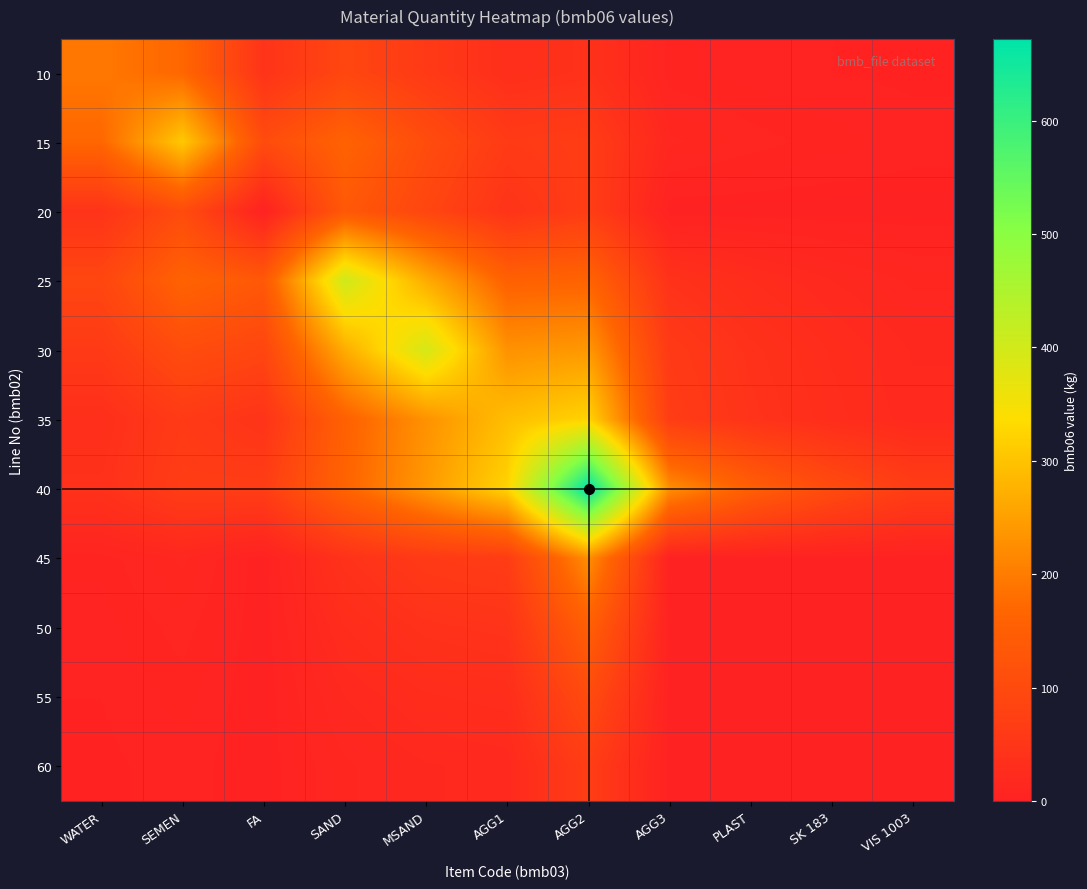

At how many categories does at least one series exceed 657?

1